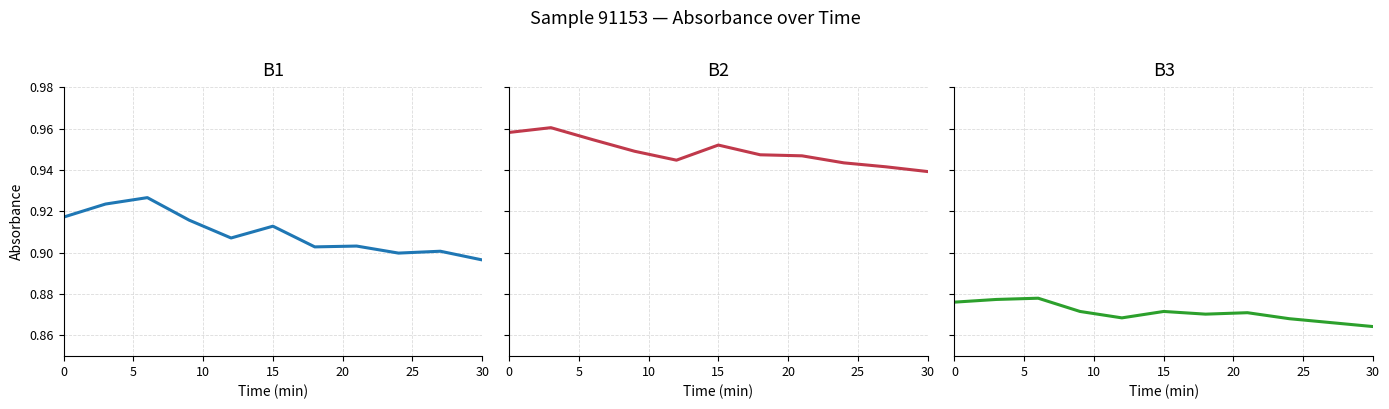

True or false: B3 and B1 cross at least once.

False